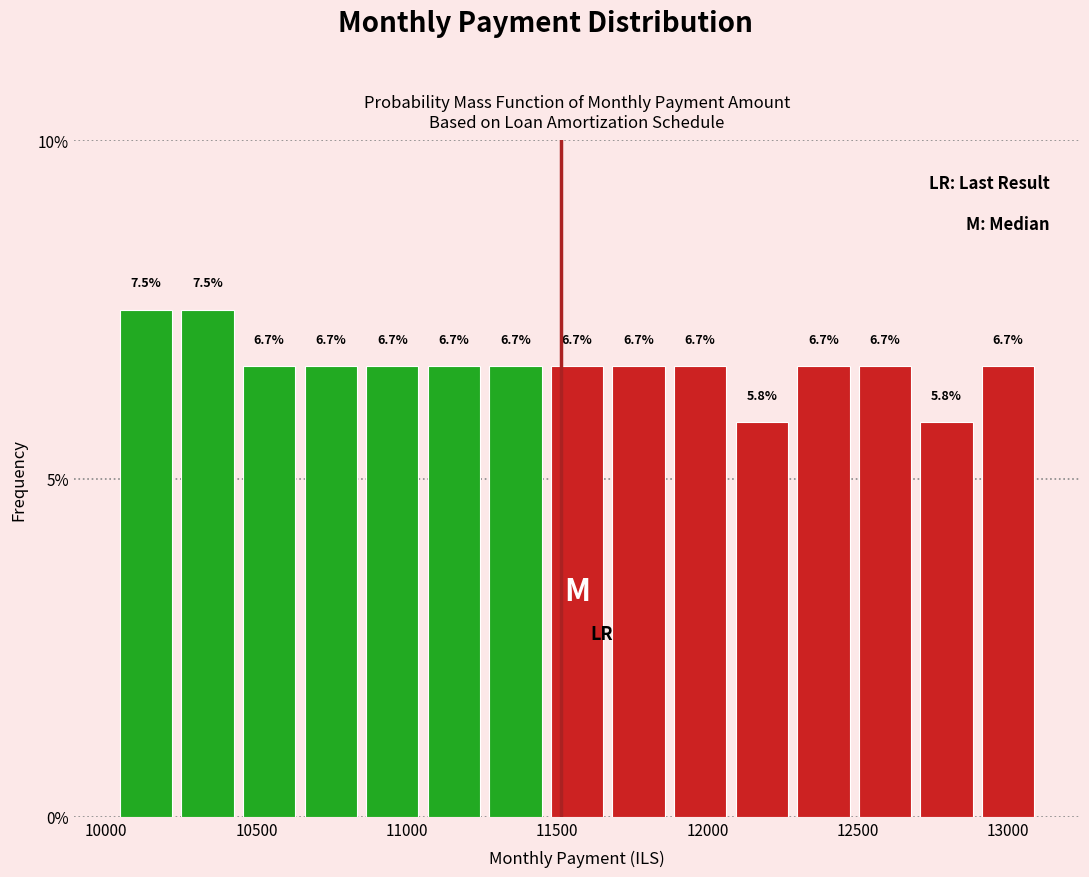

Reading left to right, list every bar in this chart as the range it spans on the x-axis followed by its height. The bar edges are not printed on the chart, so give them approximately, as read against the axis.

10050 to 10250: 7.5
10250 to 10450: 7.5
10450 to 10650: 6.7
10650 to 10850: 6.7
10850 to 11050: 6.7
11050 to 11250: 6.7
11250 to 11450: 6.7
11450 to 11650: 6.7
11650 to 11850: 6.7
11850 to 12100: 6.7
12100 to 12300: 5.8
12300 to 12500: 6.7
12500 to 12700: 6.7
12700 to 12900: 5.8
12900 to 13100: 6.7